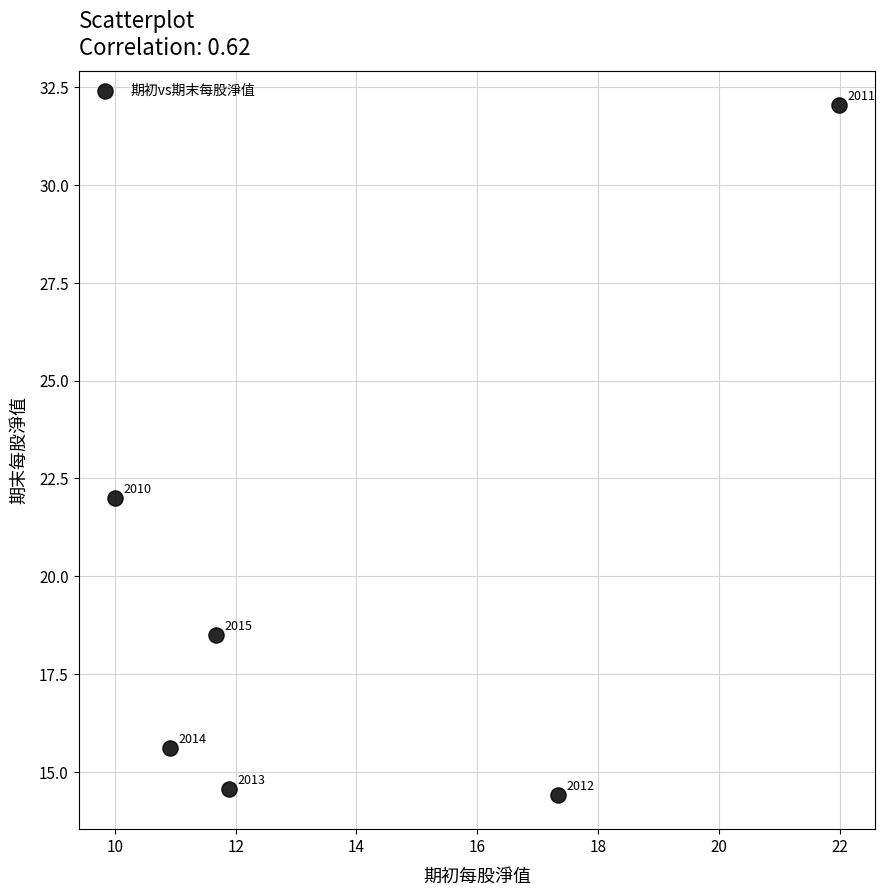

What Y value in the scatter plot is closest to 23?

22.0